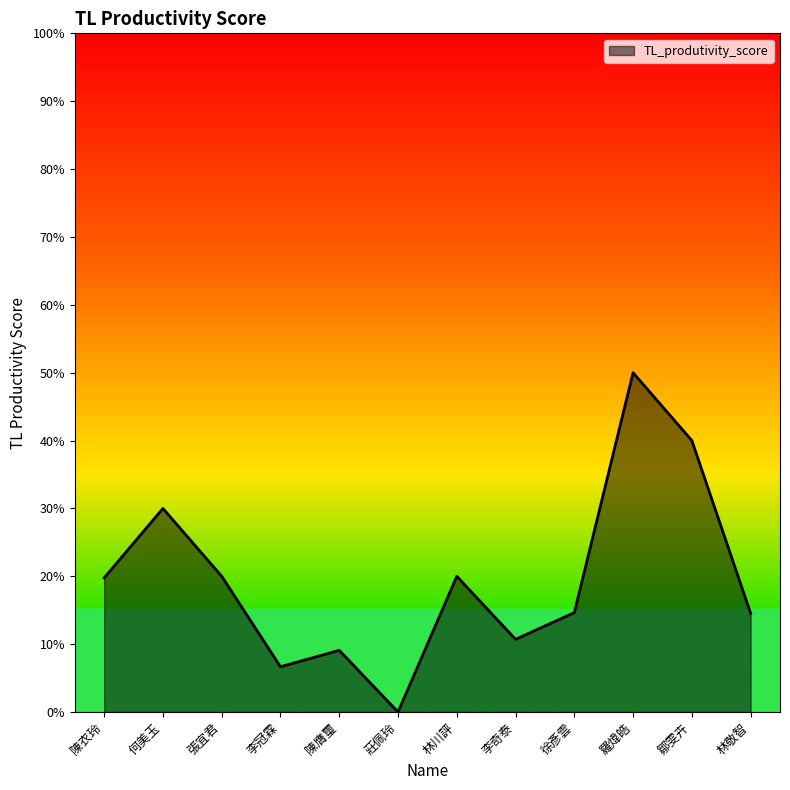

What is the label of the 10th point from the left?

羅煒皓